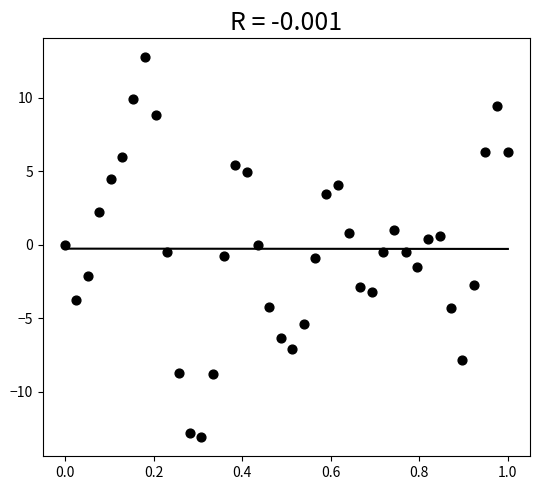

What is the range of Y values (max minus min)?

25.9